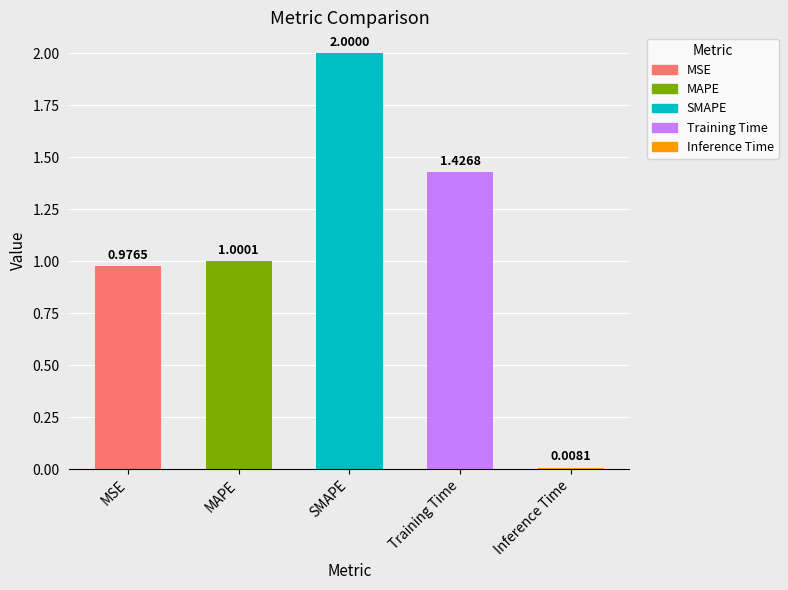

What is the label of the 5th bar from the left?

Inference Time